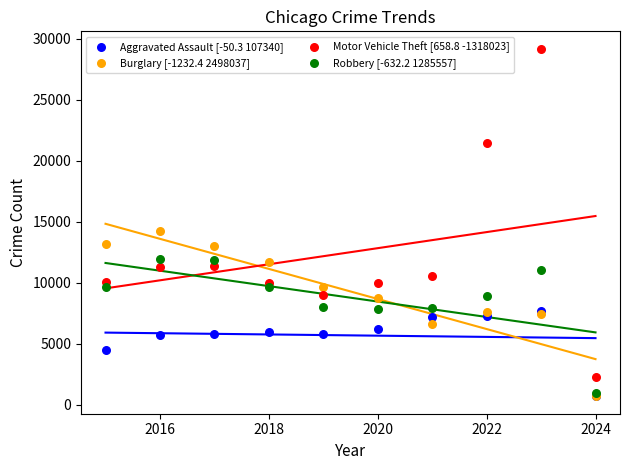

Across all series, what Y value is closest to 14952?

14289